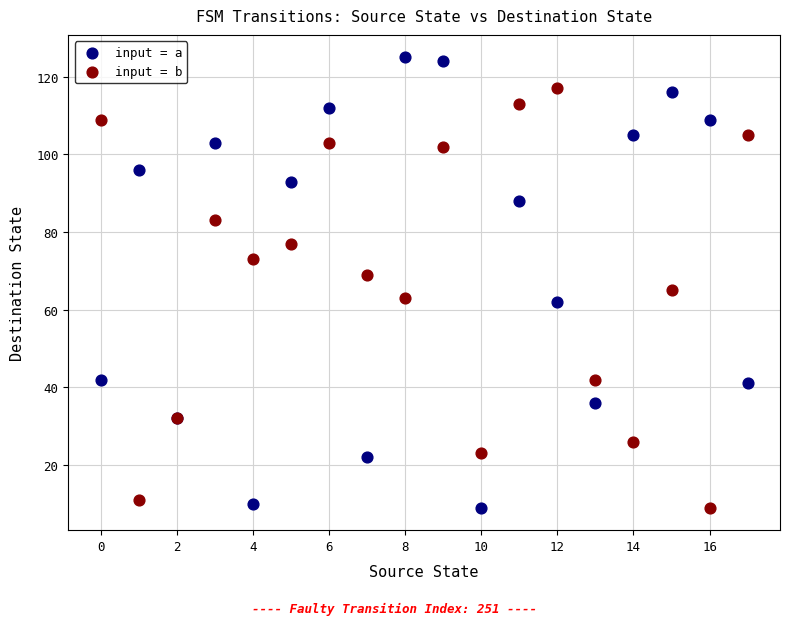

Which series has the widest spread of Y values?

input = a